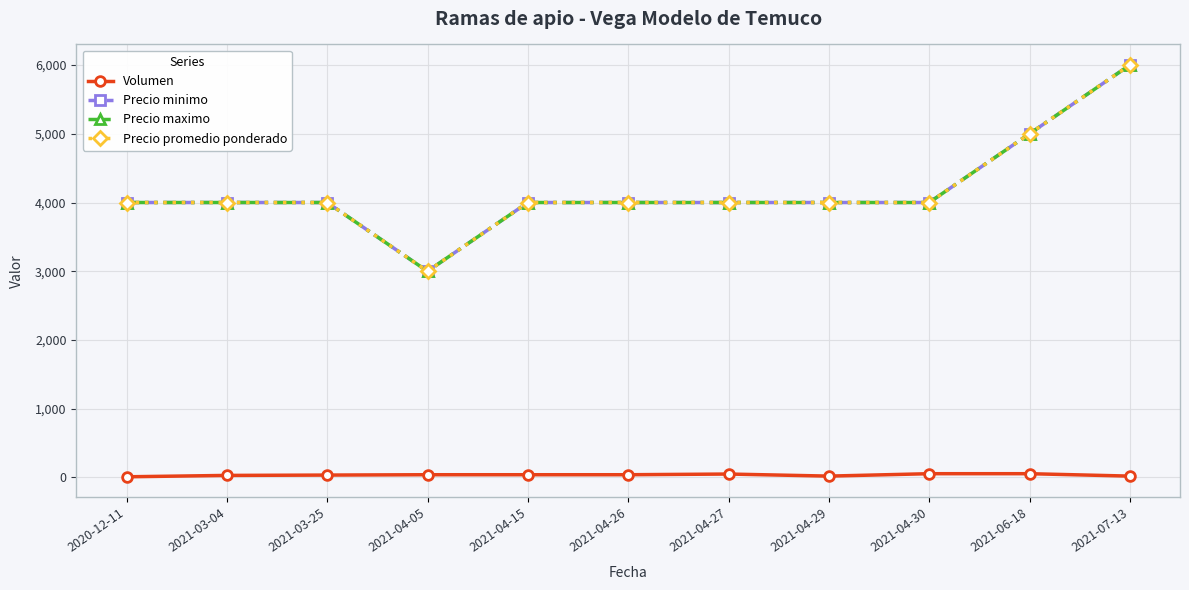

Does the chart have visible grid lines?

Yes